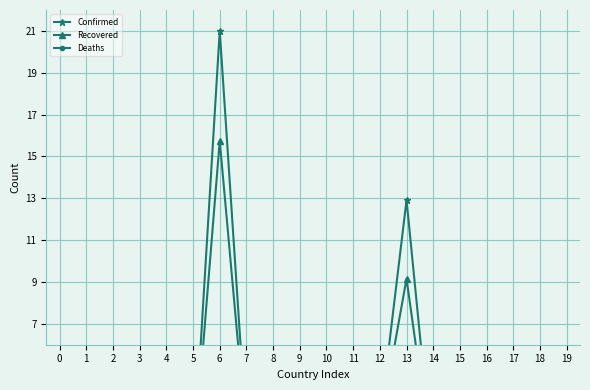

Is the value of Recovered at 12 greater than the value of Confirmed at 13?

No